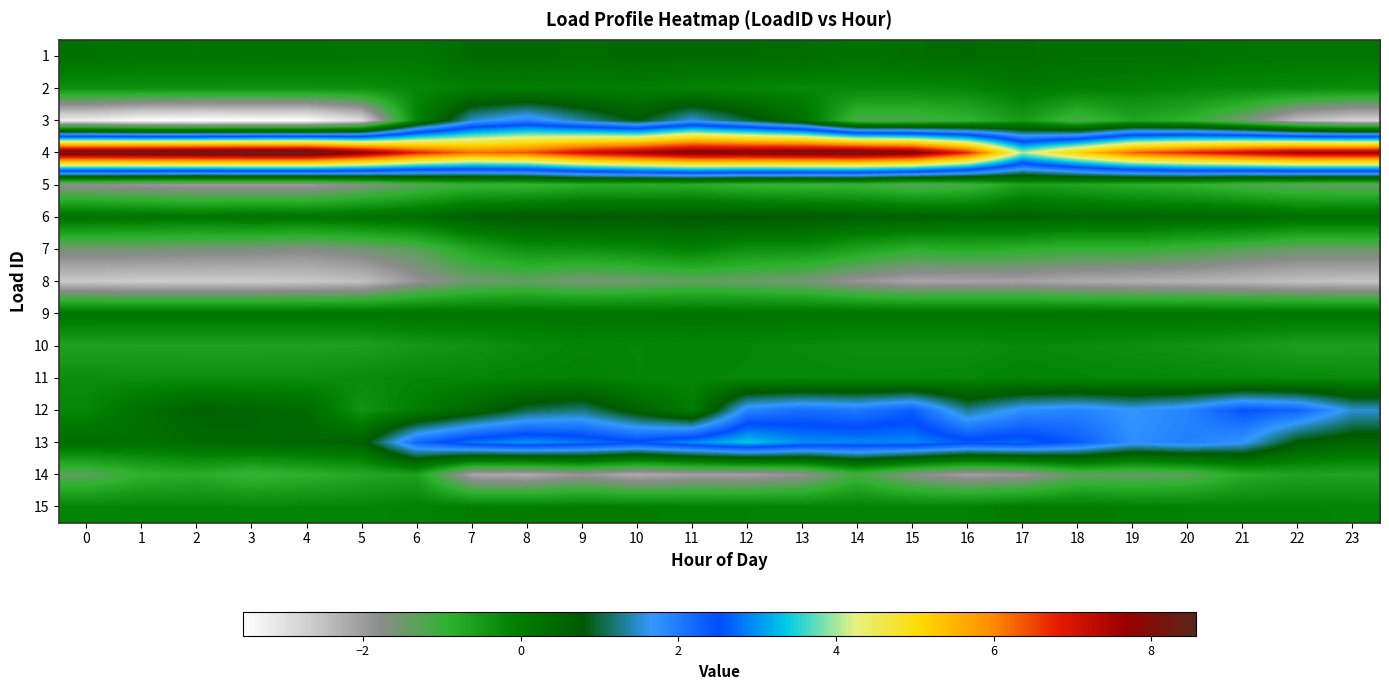

How many series are shown in this chart?

15